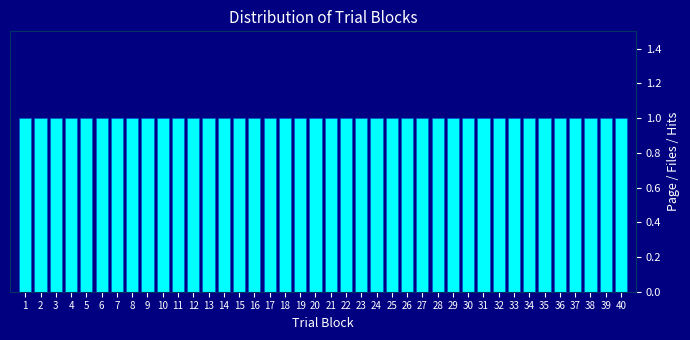

Reading left to right, list every bar in this chart as the range it spans on the x-axis followed by its height. The values are not printed on the chart, so give them approximately, as read against the axis.

0.5 to 1.5: 1
1.5 to 2.5: 1
2.5 to 3.5: 1
3.5 to 4.5: 1
4.5 to 5.5: 1
5.5 to 6.5: 1
6.5 to 7.5: 1
7.5 to 8.5: 1
8.5 to 9.5: 1
9.5 to 10.5: 1
10.5 to 11.5: 1
11.5 to 12.5: 1
12.5 to 13.5: 1
13.5 to 14.5: 1
14.5 to 15.5: 1
15.5 to 16.5: 1
16.5 to 17.5: 1
17.5 to 18.5: 1
18.5 to 19.5: 1
19.5 to 20.5: 1
20.5 to 21.5: 1
21.5 to 22.5: 1
22.5 to 23.5: 1
23.5 to 24.5: 1
24.5 to 25.5: 1
25.5 to 26.5: 1
26.5 to 27.5: 1
27.5 to 28.5: 1
28.5 to 29.5: 1
29.5 to 30.5: 1
30.5 to 31.5: 1
31.5 to 32.5: 1
32.5 to 33.5: 1
33.5 to 34.5: 1
34.5 to 35.5: 1
35.5 to 36.5: 1
36.5 to 37.5: 1
37.5 to 38.5: 1
38.5 to 39.5: 1
39.5 to 40.5: 1